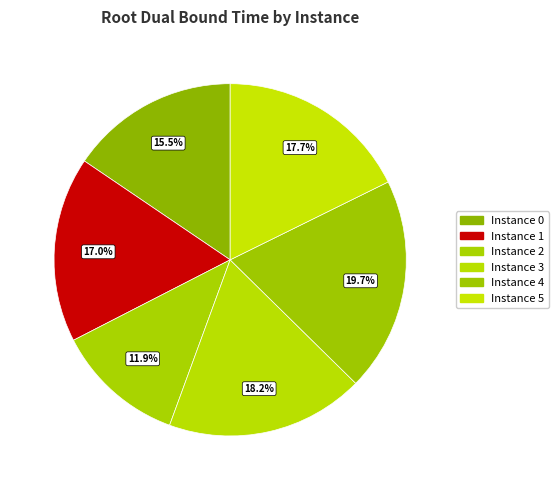

What is the largest slice in the pie chart?

4